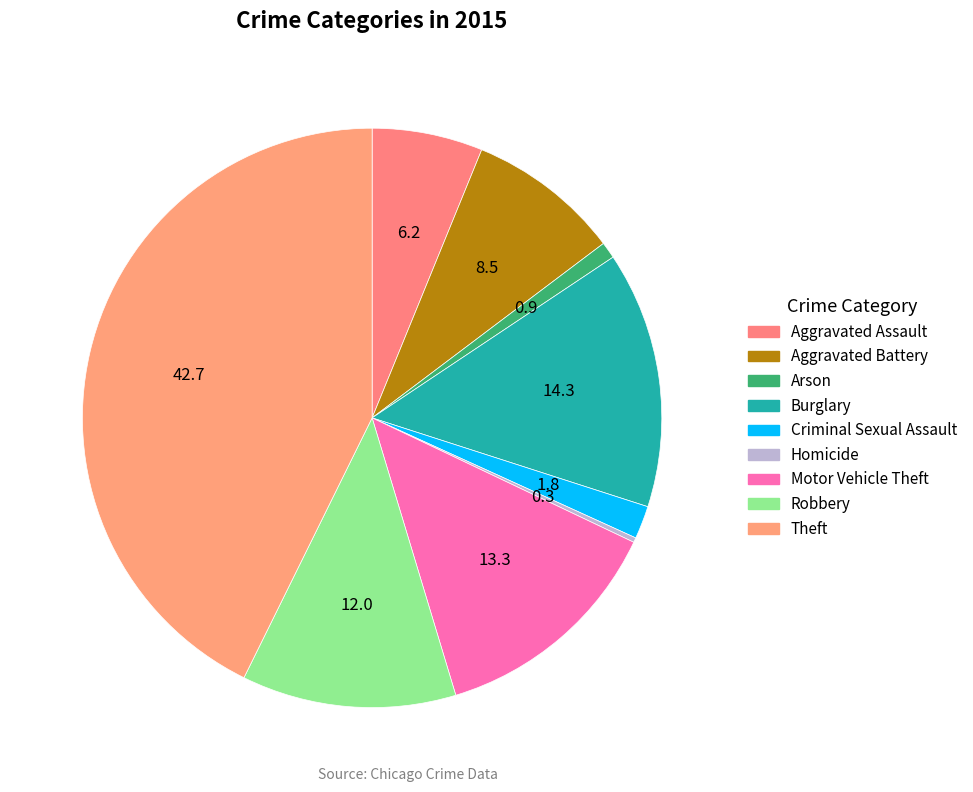

Which slice is the largest?

Theft